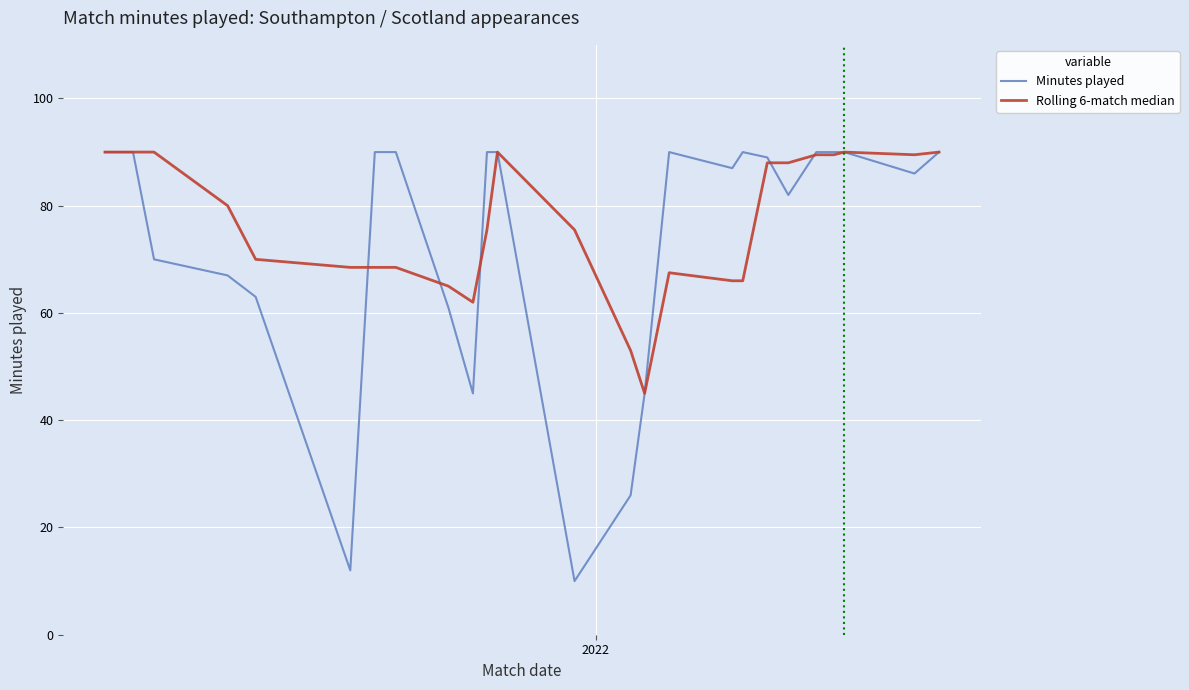

Which series has the largest range (max minus min)?

Minutes played